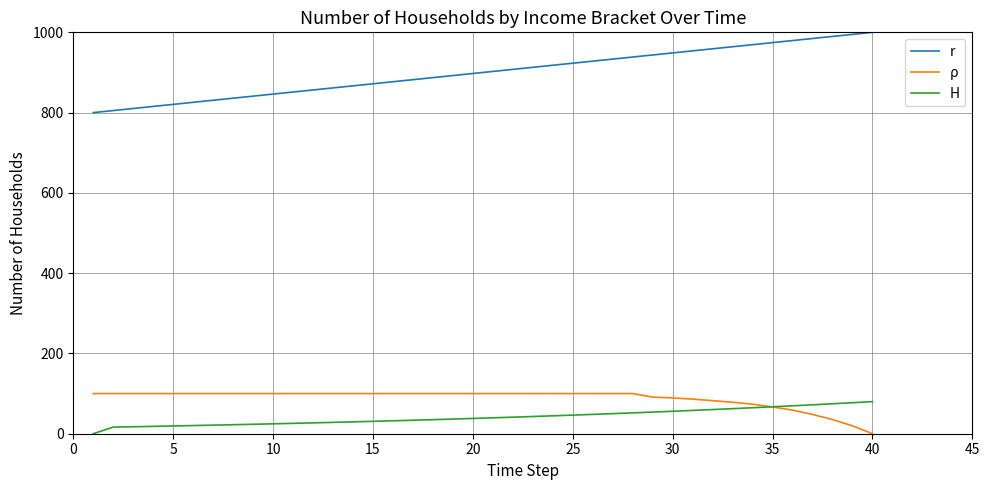

Which series has the largest total across all categories?

r